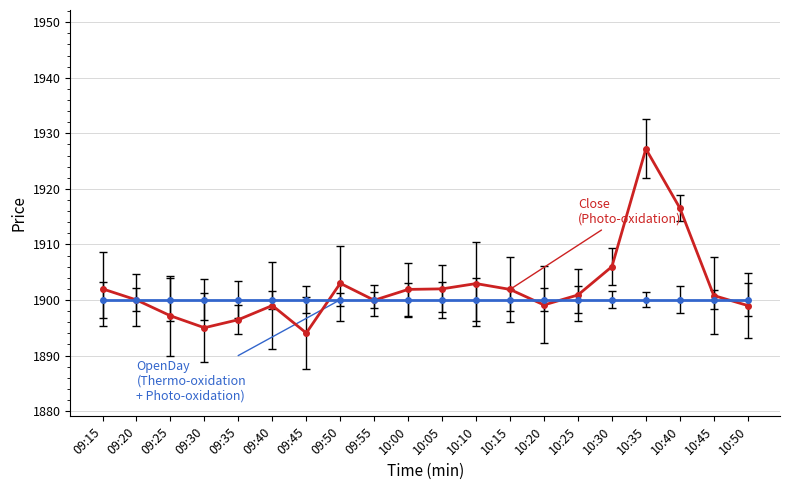

Which category has the lowest value across all series?

09:45